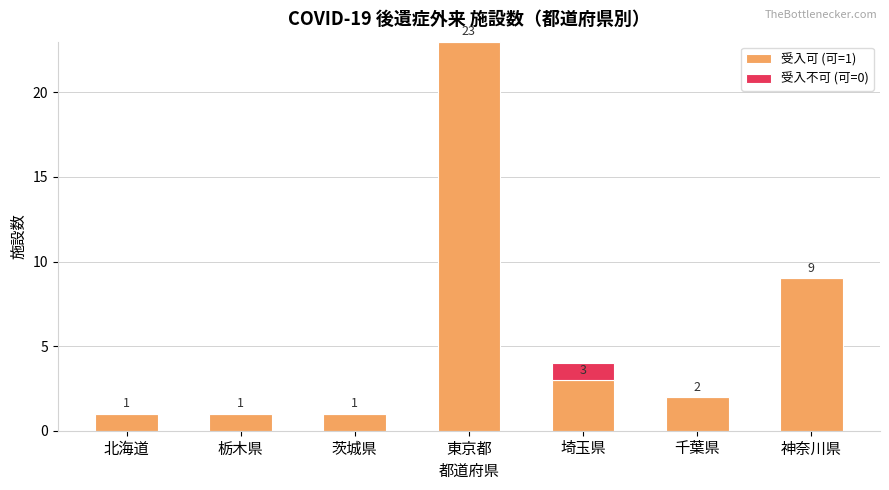

At which category is the sum across all series the highest?

東京都